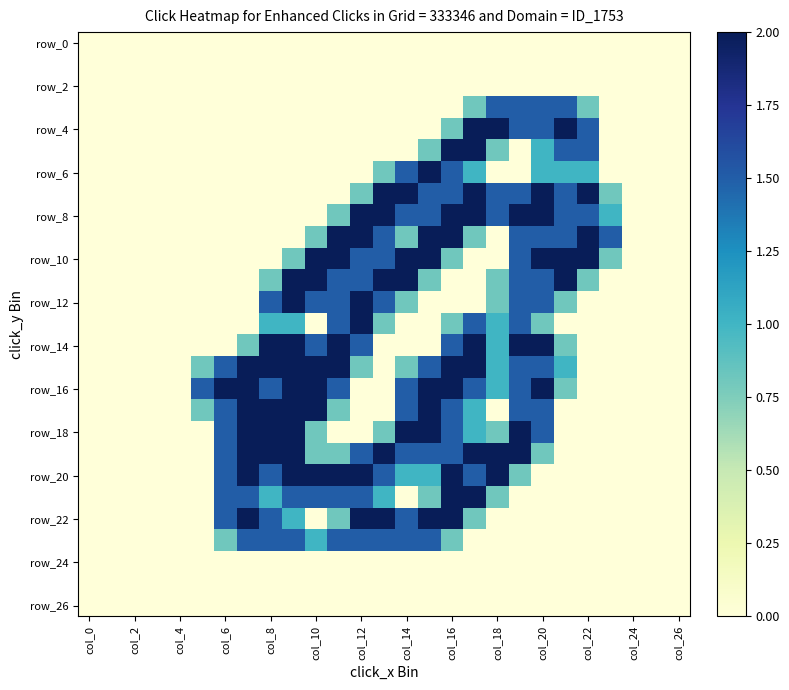

What is the greatest value displayed?

2.0